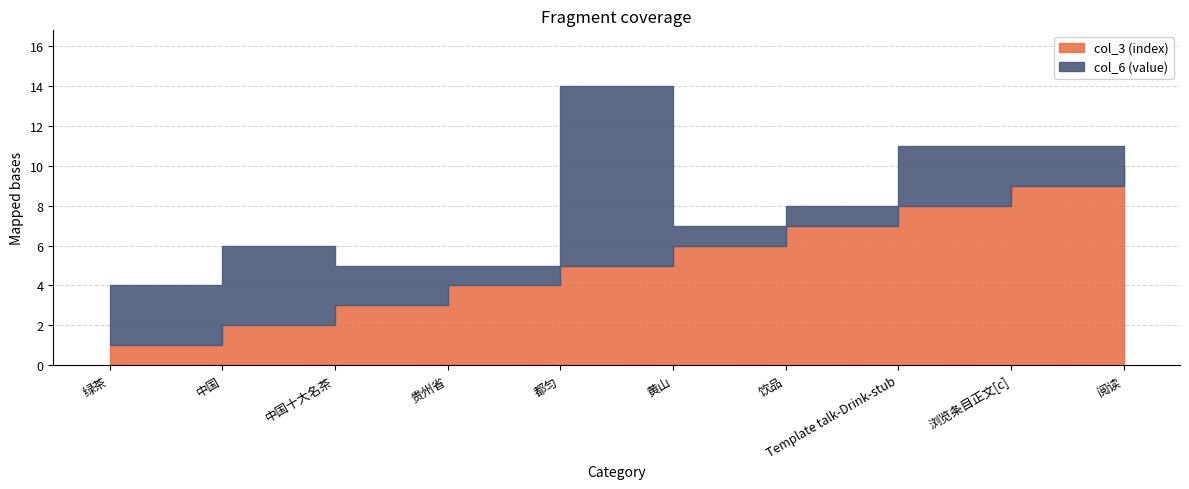

What is the value of the col_6 (value) point at the 2nd from the left?

4